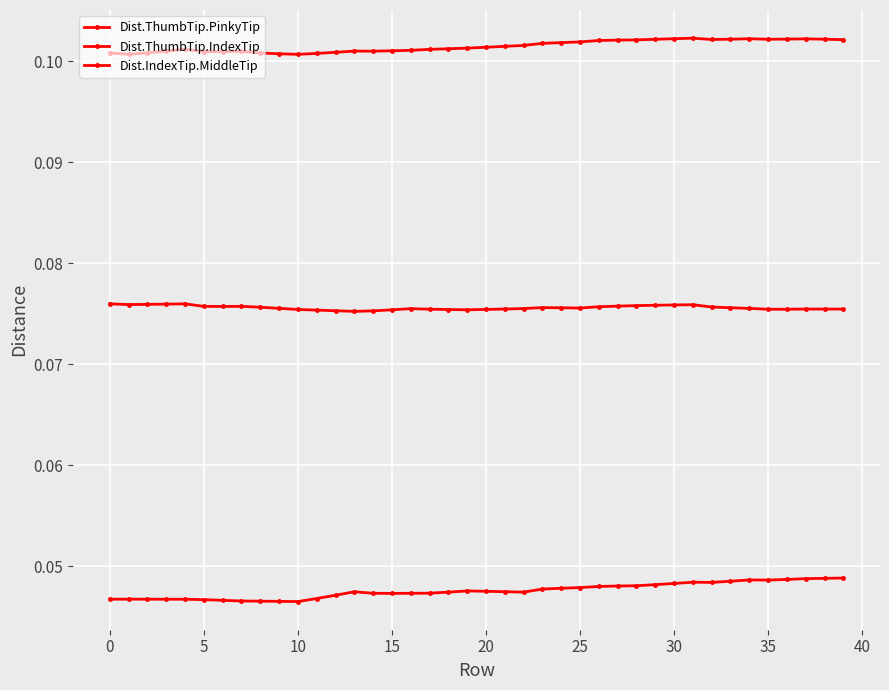

How many categories are shown in the chart?

40